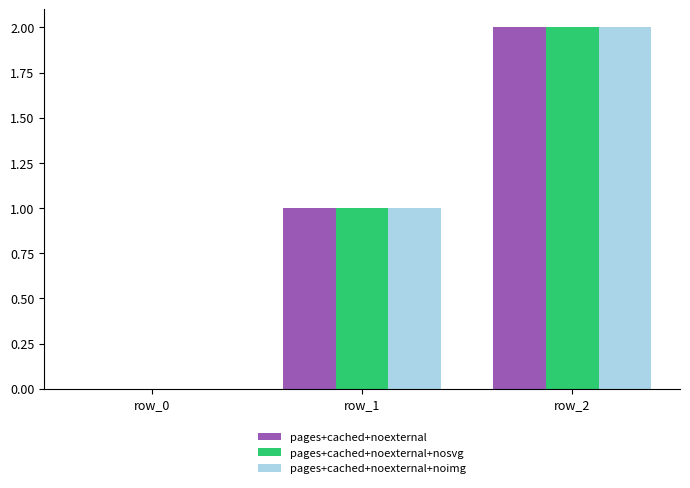

How many distinct data groups are displayed?

3